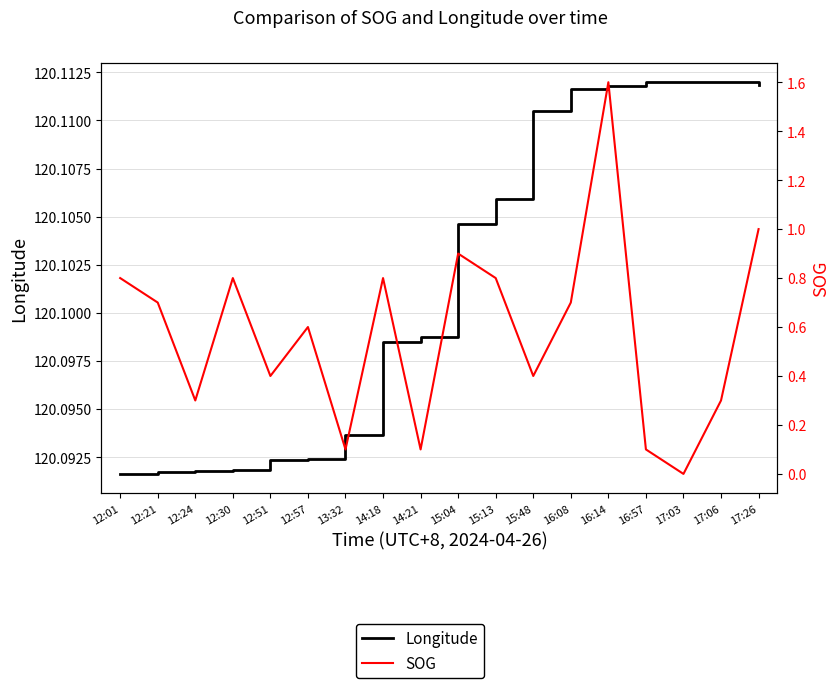

True or false: SOG has more than 1 interior local peaks.

True